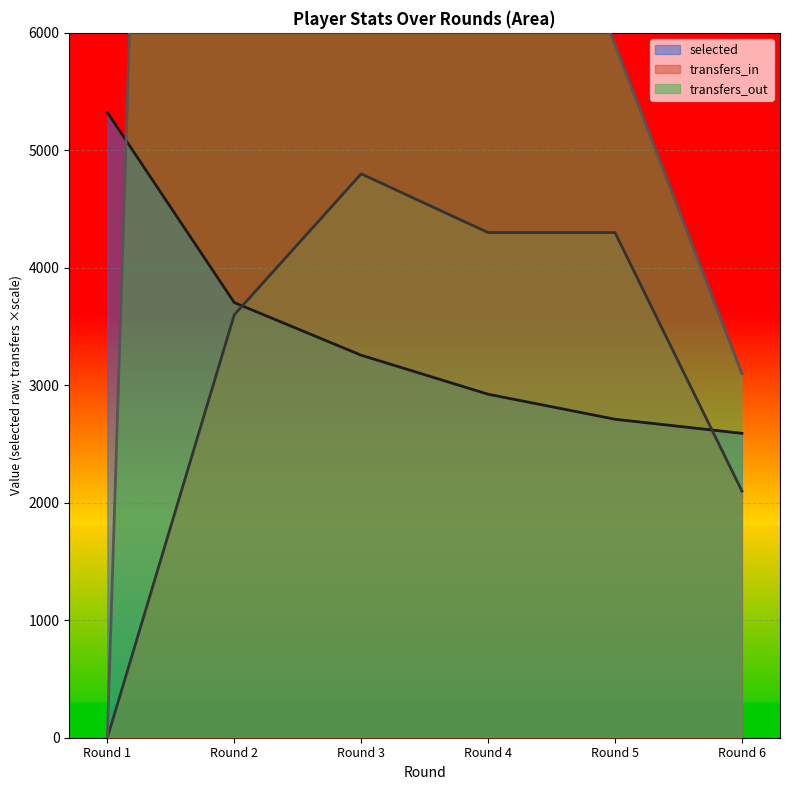

At how many categories does at least one series exceed 32413?

1